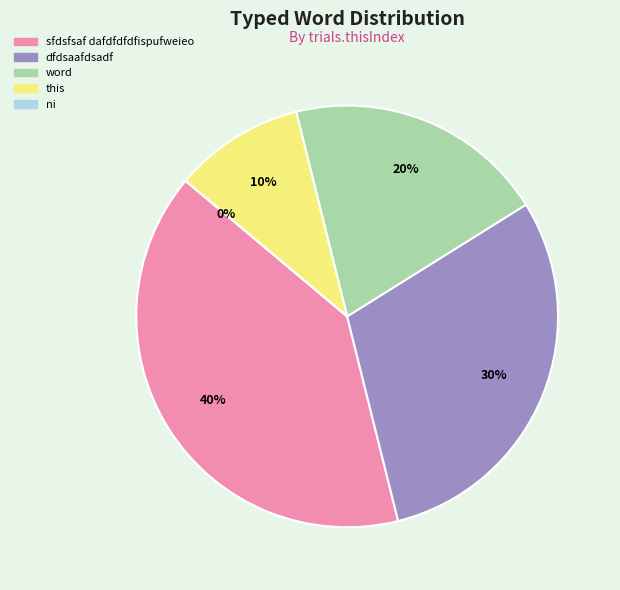

What percentage do dfdsaafdsadf and ni together represent?

30.0%